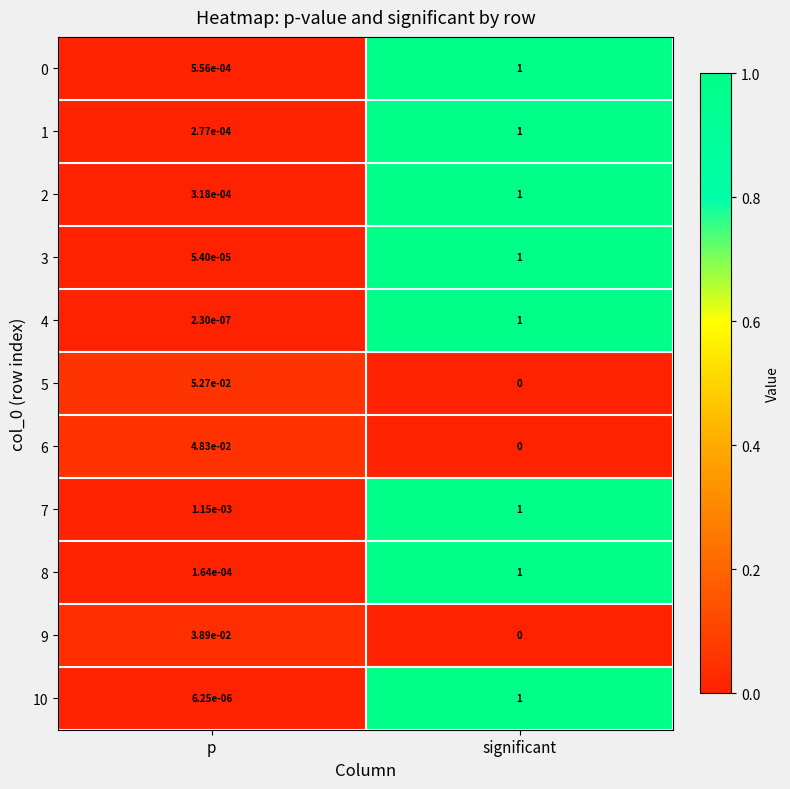

Which series has the largest range (max minus min)?

4